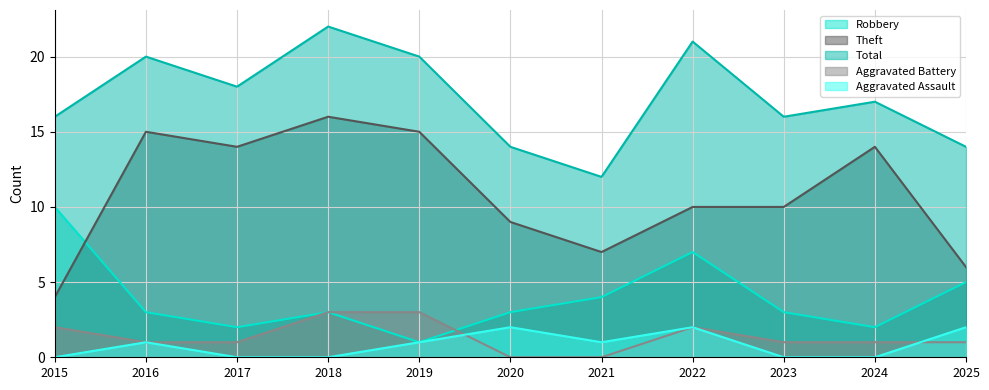

How many values in the Aggravated Assault series exceed 1?

3